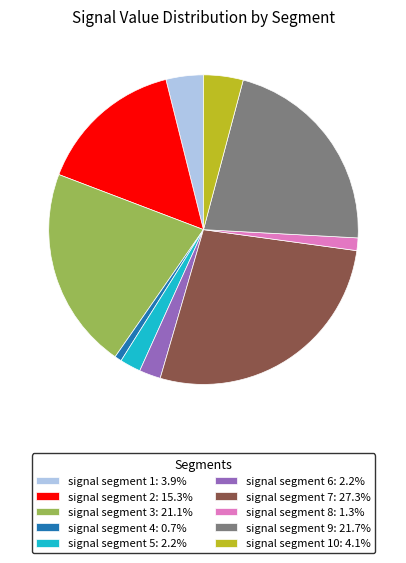

Is there a majority slice in this chart?

No